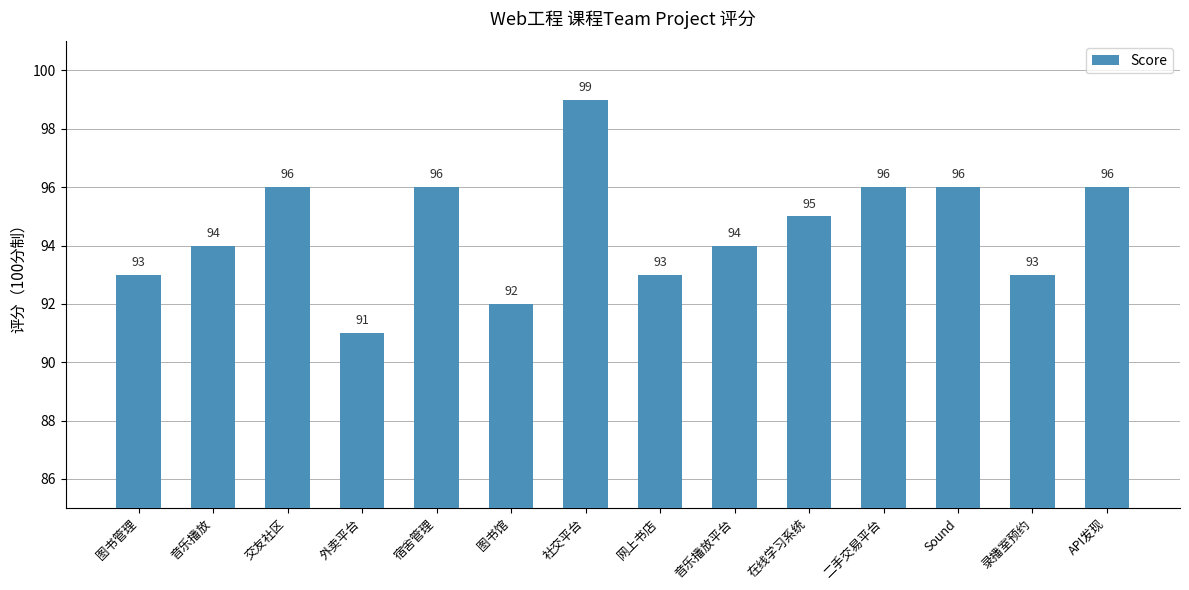

True or false: the data shows 24 at Sound.

False